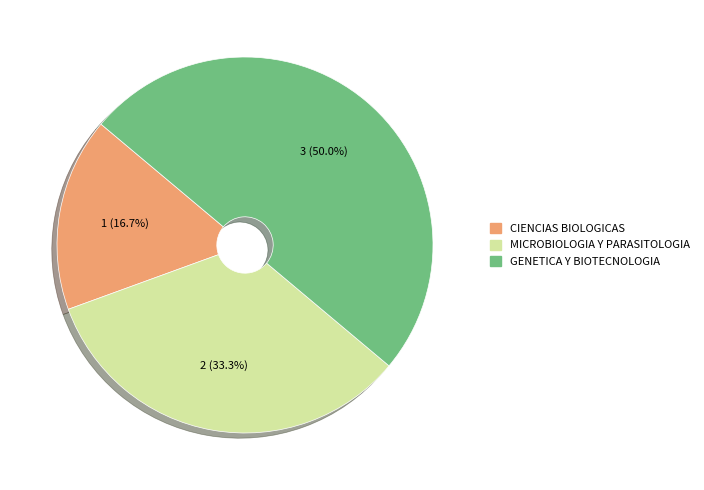

Rank the categories by value from lowest to highest.

CIENCIAS BIOLOGICAS, MICROBIOLOGIA Y PARASITOLOGIA, GENETICA Y BIOTECNOLOGIA